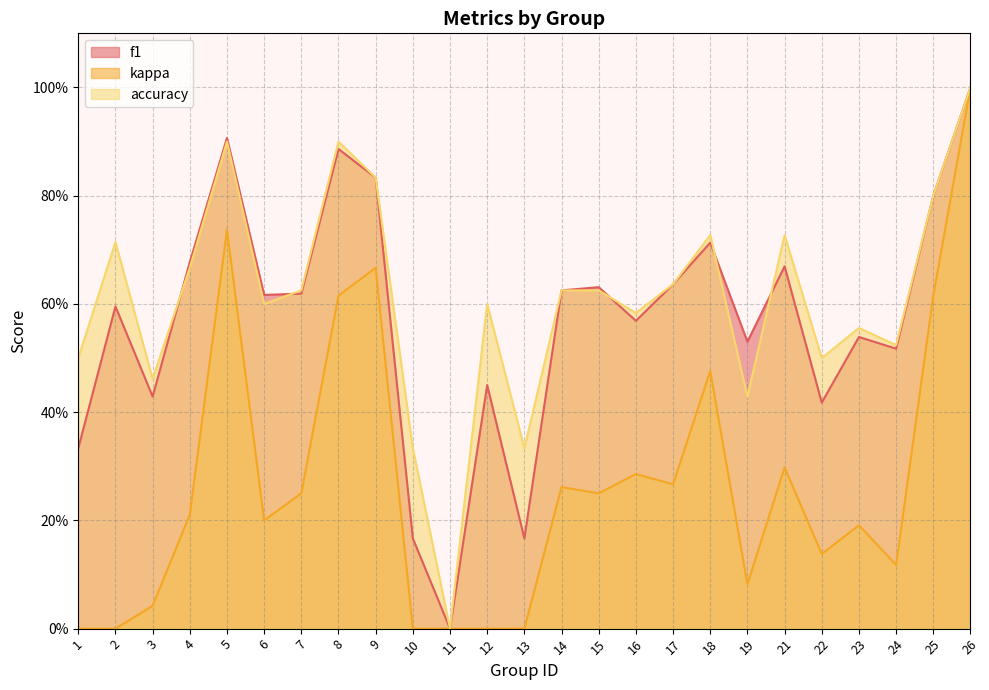

True or false: f1 and kappa intersect in this chart.

False